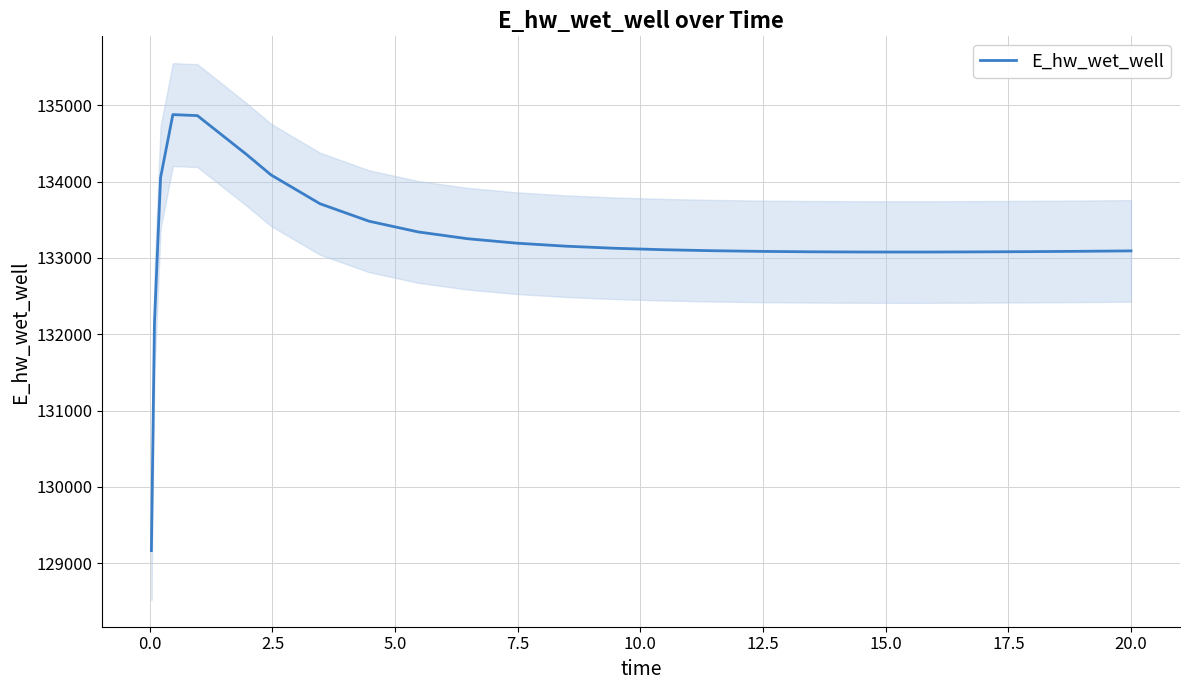

What is the average value?

133225.5